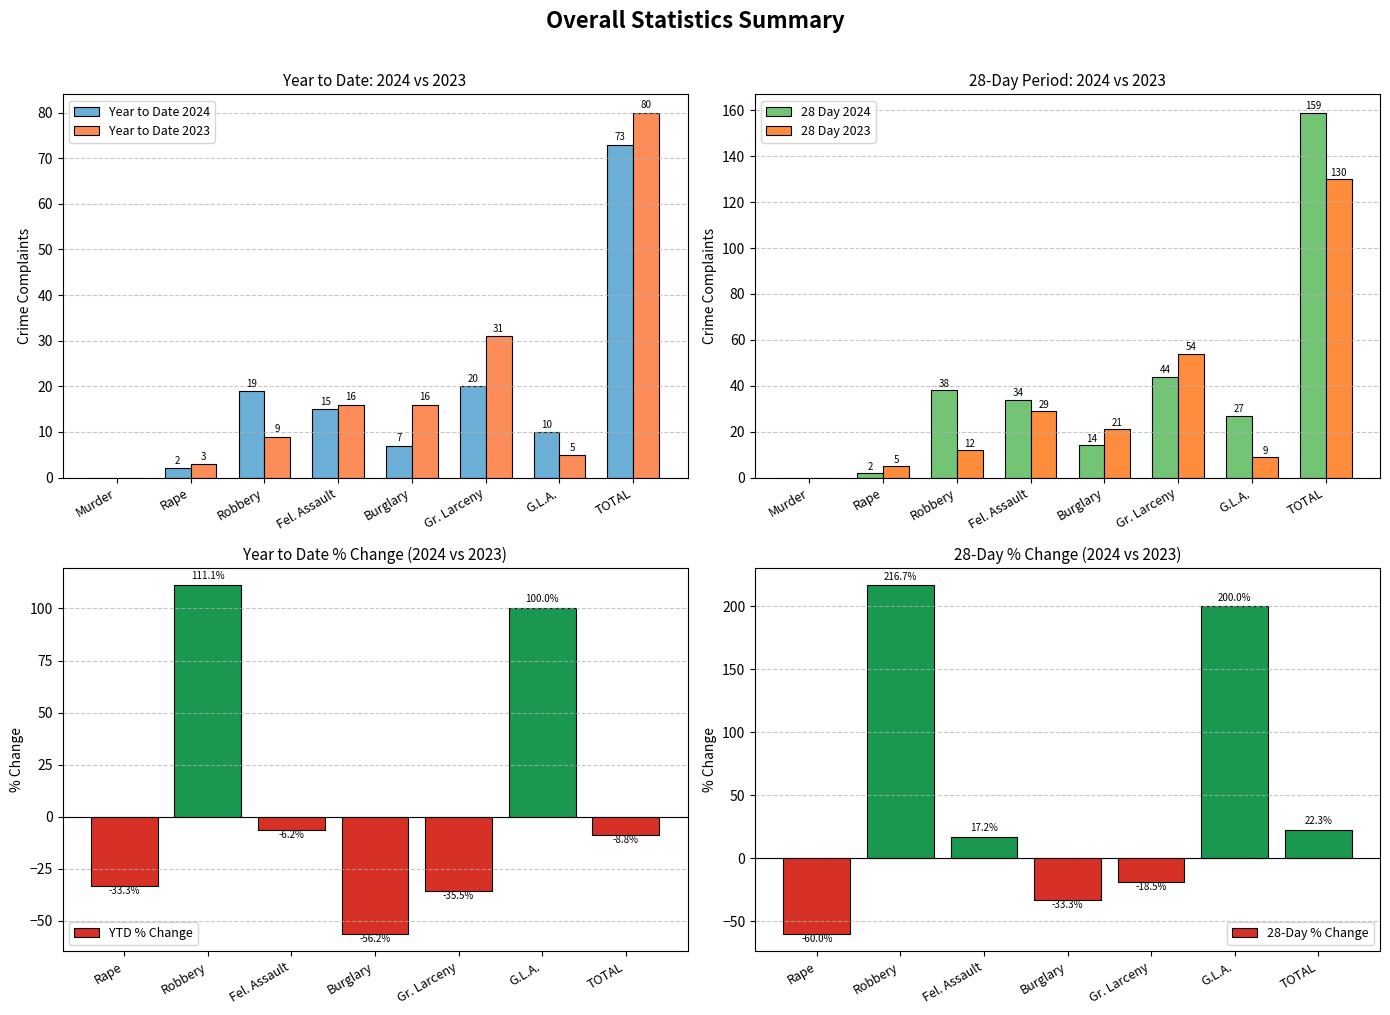

What is the sum of the Year to Date 2023 values at Rape and Robbery?

12